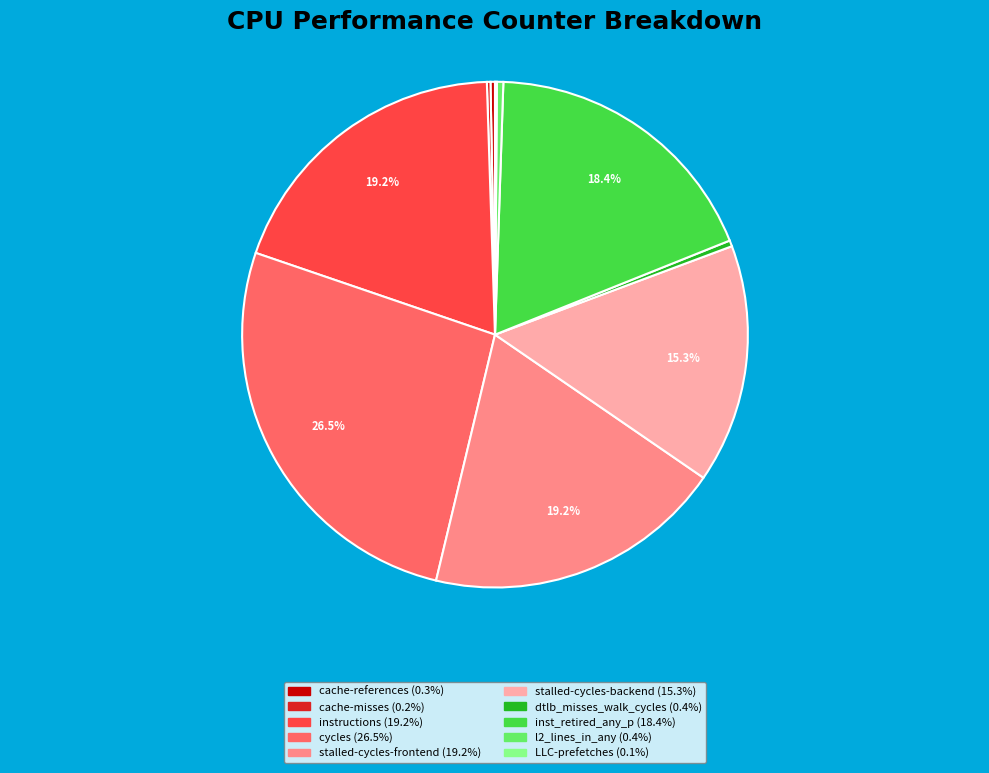

Approximately how many times larger is the value at cache-references compared to l2_lines_in_any?

0.7